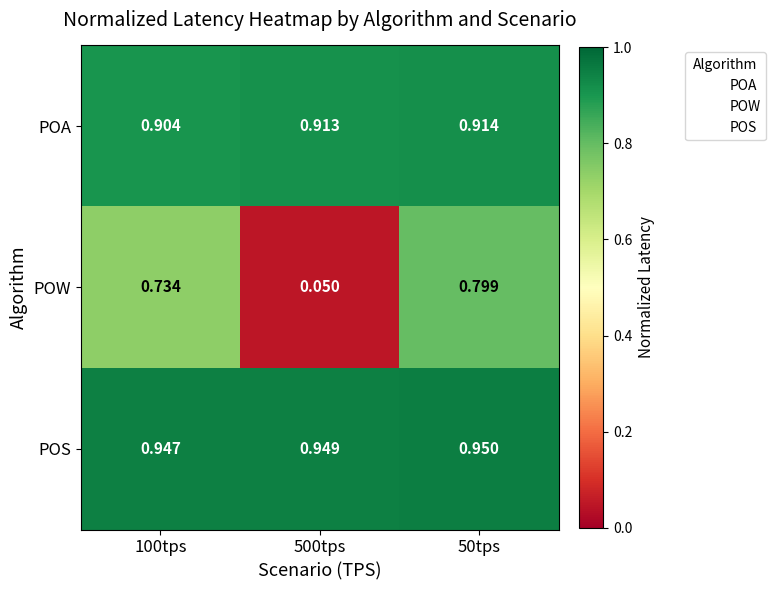

Rank the series by their maximum value, from highest to lowest.

POS, POA, POW